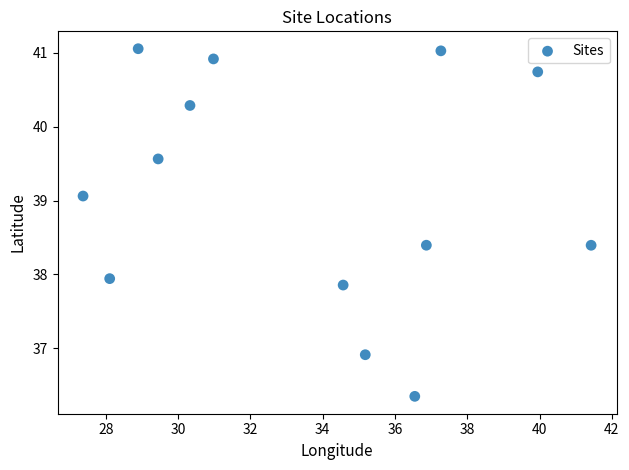

What Y value in the scatter plot is closest to 38?

37.9